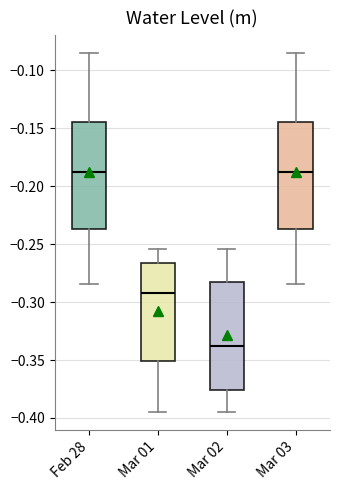

Reading left to right, read every box against the y-axis: the position of its median line, the range the box covers, and the ends of its whiskers. The values are not printed on the chart, so give them approximately, as read against the axis.

Feb 28: median -0.190, box -0.235 to -0.145, whiskers -0.285 to -0.085
Mar 01: median -0.290, box -0.350 to -0.265, whiskers -0.395 to -0.255
Mar 02: median -0.340, box -0.375 to -0.280, whiskers -0.395 to -0.255
Mar 03: median -0.190, box -0.235 to -0.145, whiskers -0.285 to -0.085